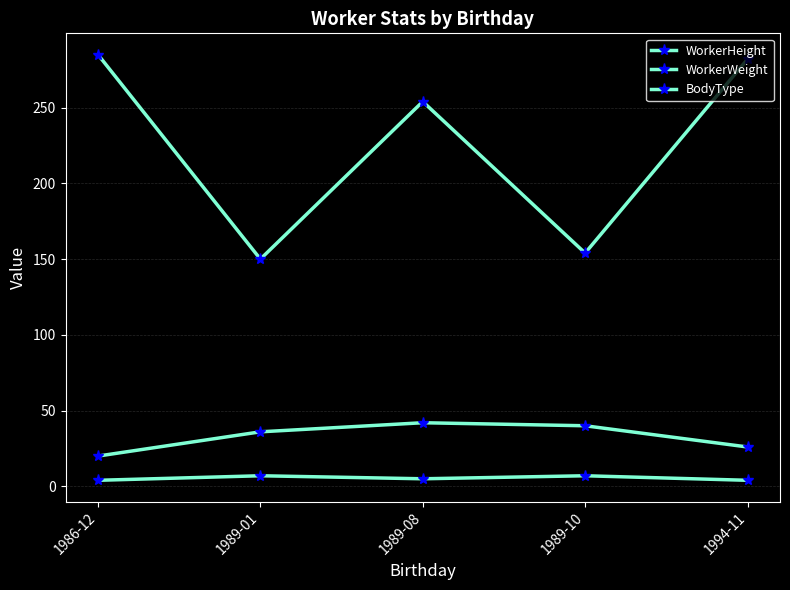

Rank the series at 1989-08 from lowest to highest value.

BodyType, WorkerHeight, WorkerWeight